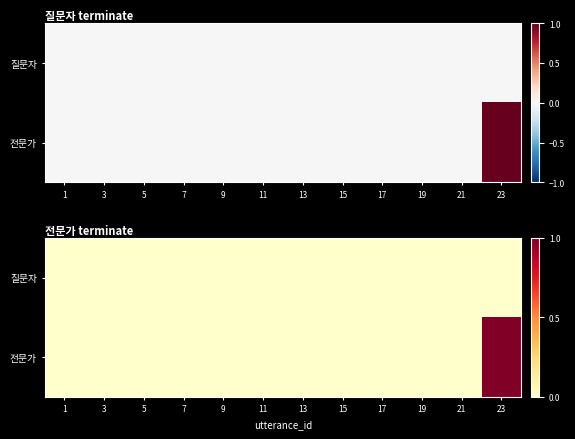

At which label is 전문가 closest to 0?

1